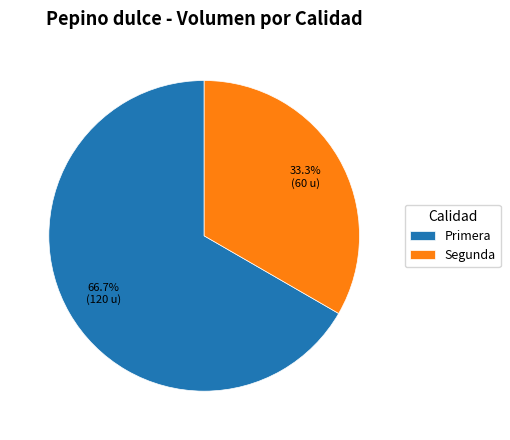

Combined, what portion of the pie is Segunda and Primera?

100.0%